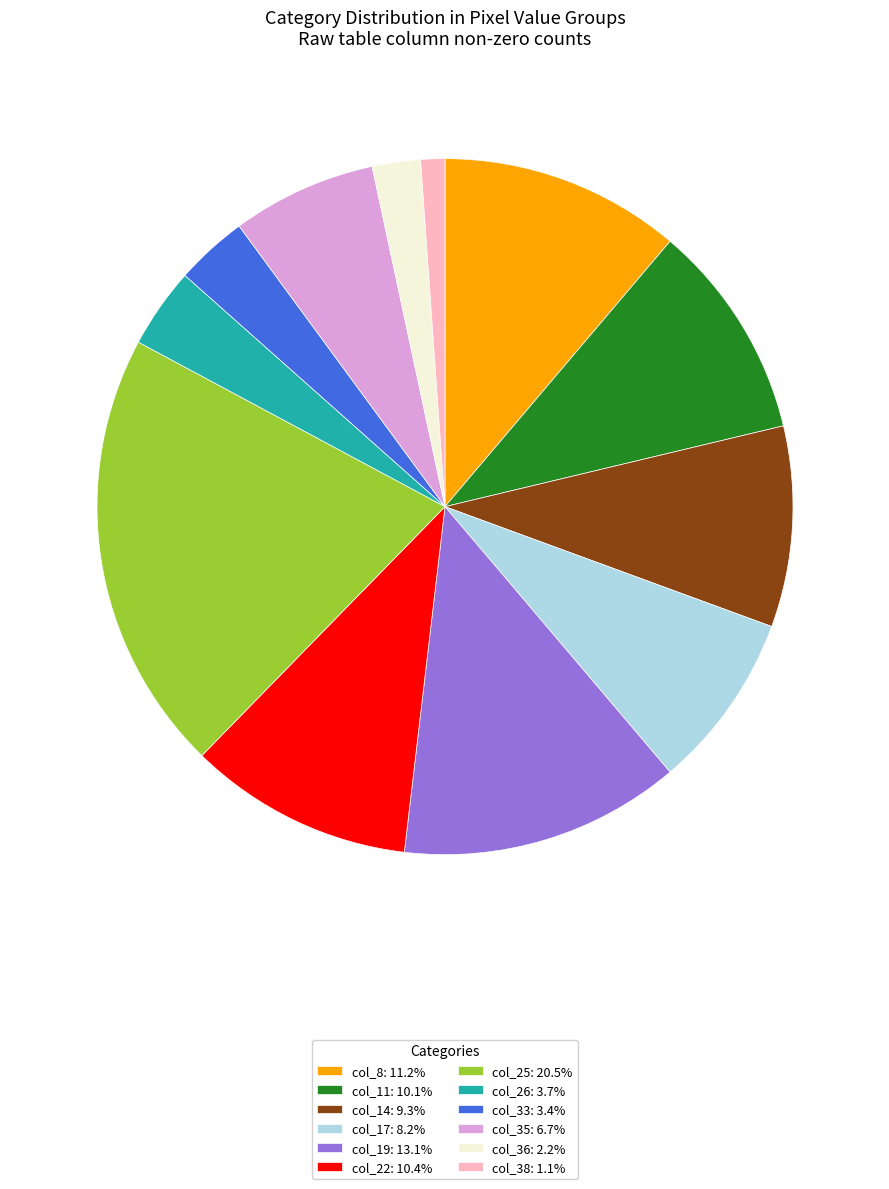

Is col_38: 1.1% the majority of the pie?

No